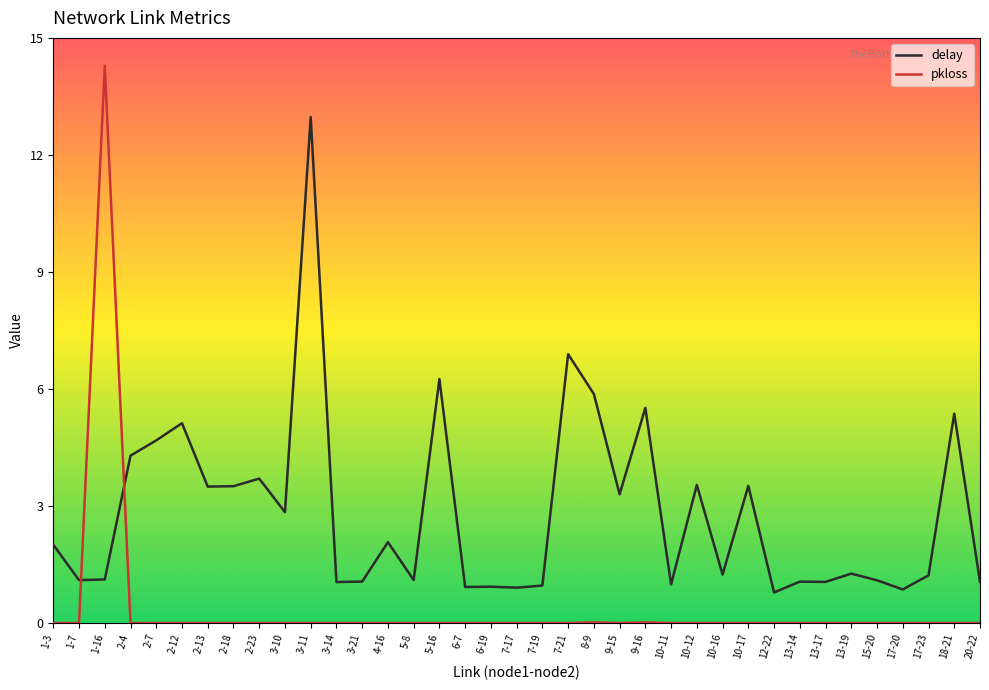

True or false: pkloss has a value of 0.0 at 9-16.

True